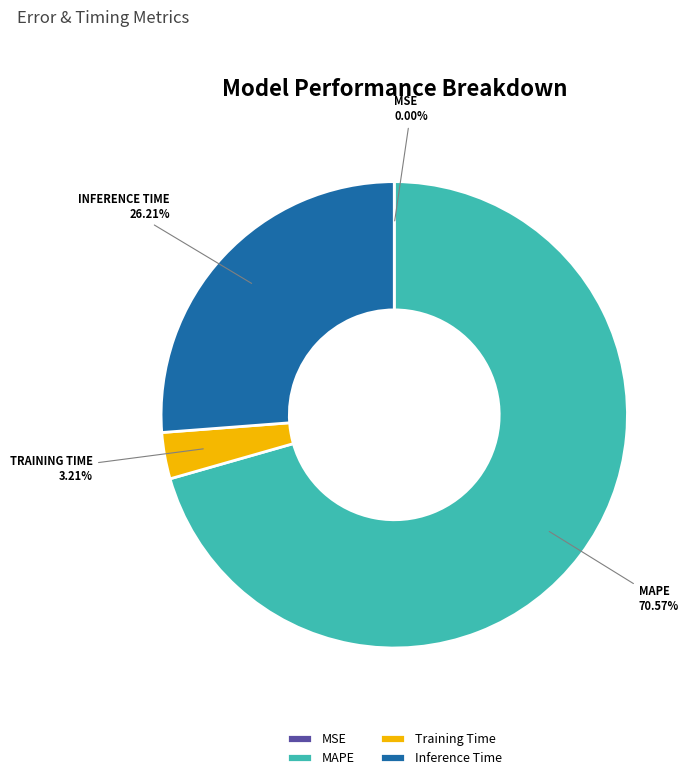

What is the largest slice in the pie chart?

MAPE